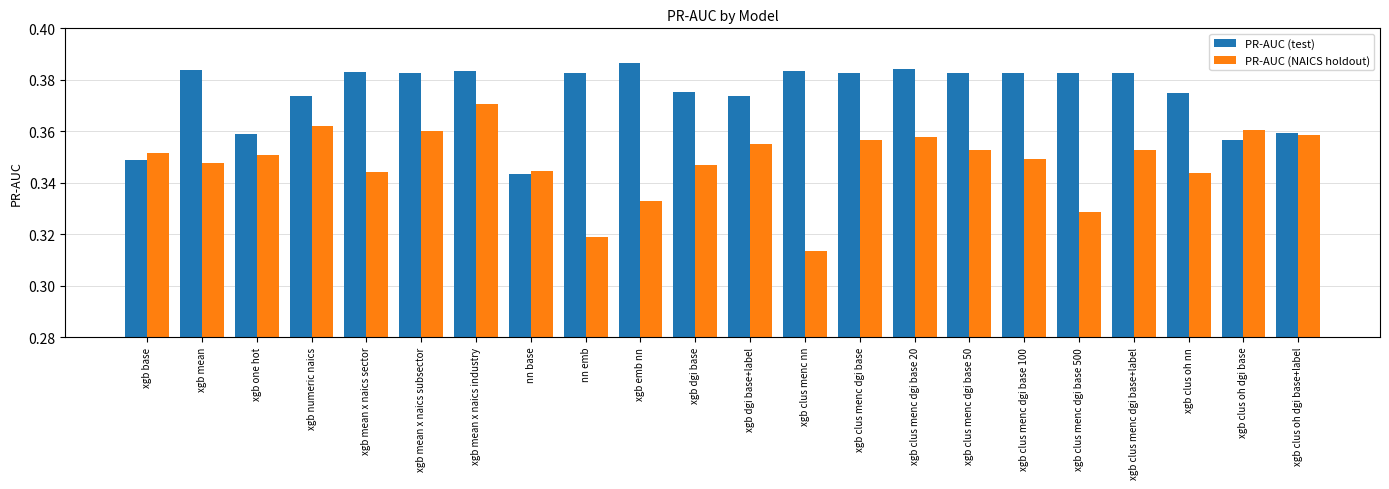

Which label corresponds to the largest value in the chart?

xgb emb nn